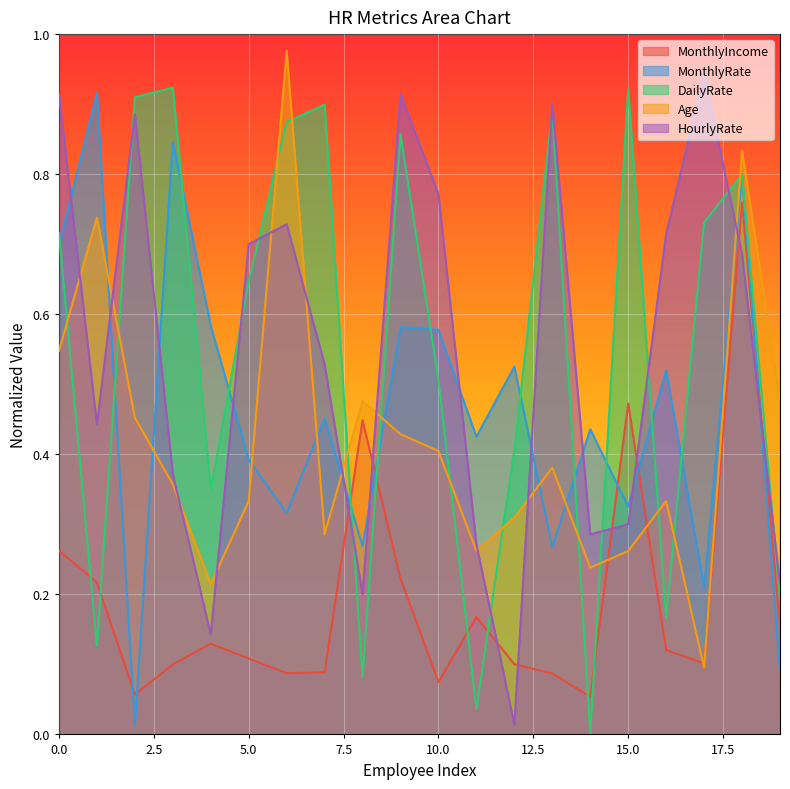

Where is the first local maximum for HourlyRate?

2